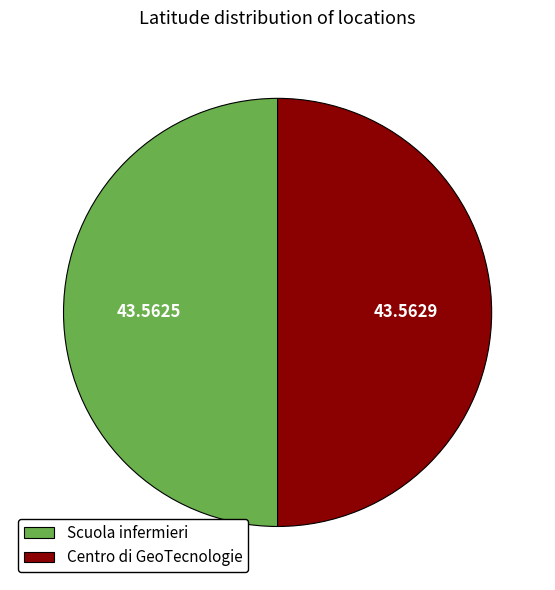

What is the ratio of the value at Scuola infermieri to the value at Centro di GeoTecnologie?

1.0